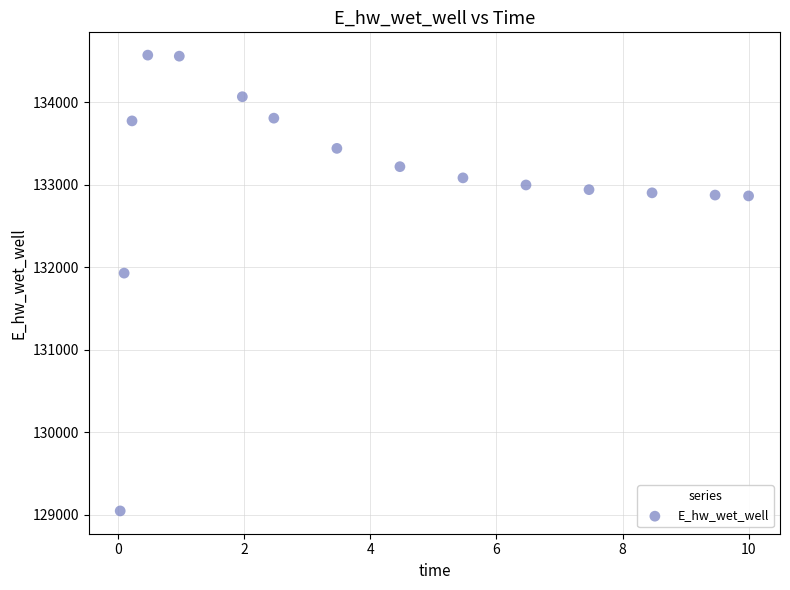

What is the range of X values (max minus min)?

10.0